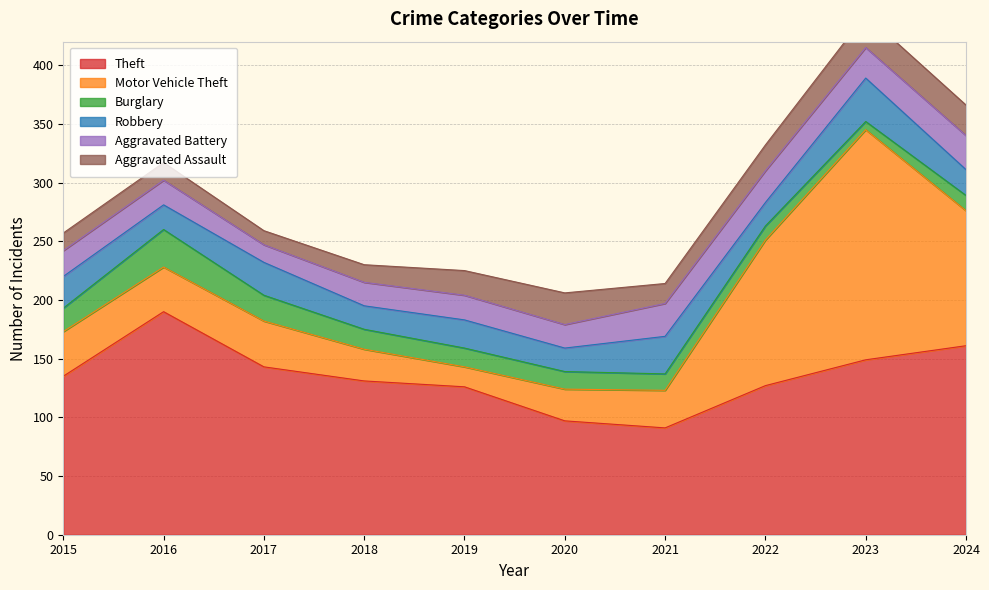

What is the difference between the highest and lowest values at 2019?

110